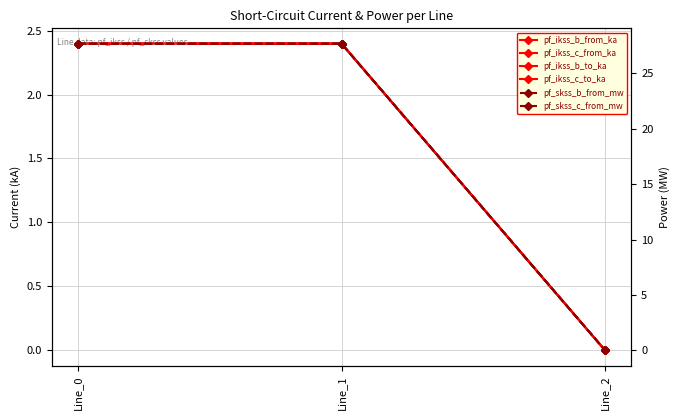

What is the value of the pf_ikss_b_to_ka point at the 1st from the left?

2.4